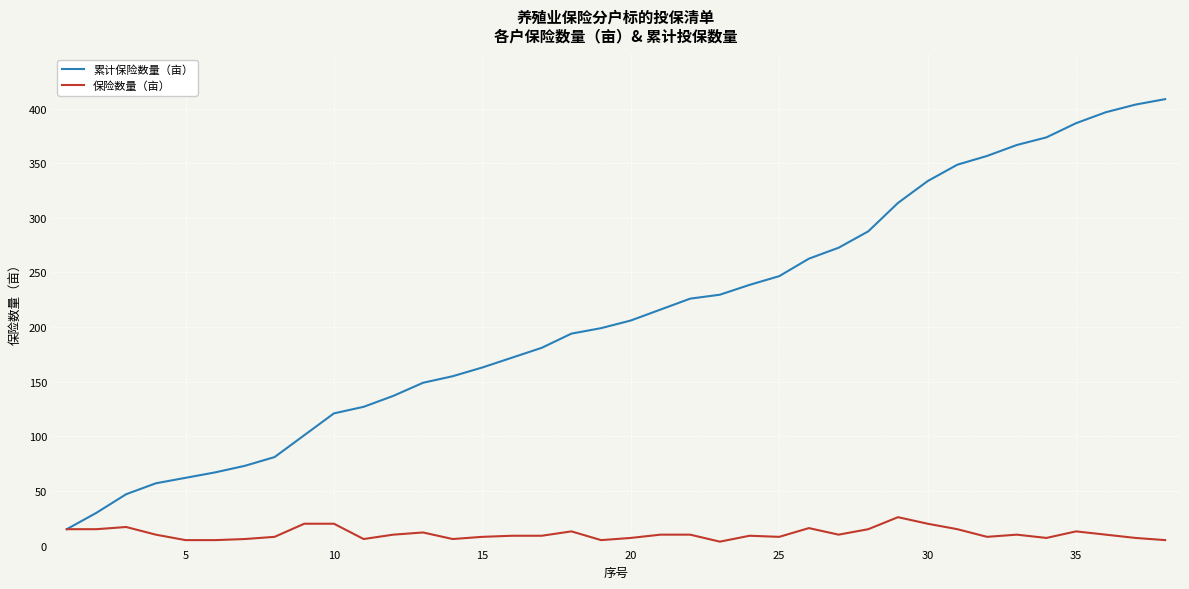

Is this an area chart (filled region under the line)?

No